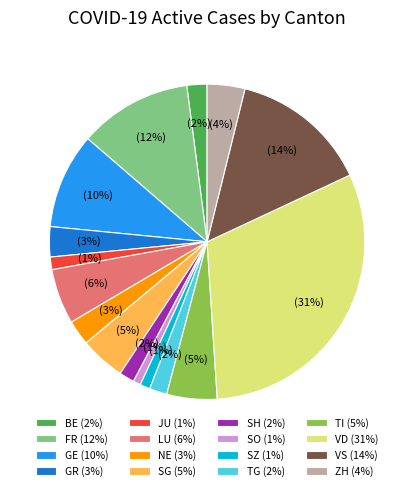

Is the sum of TI (5%) and VS (14%) greater than half?

No